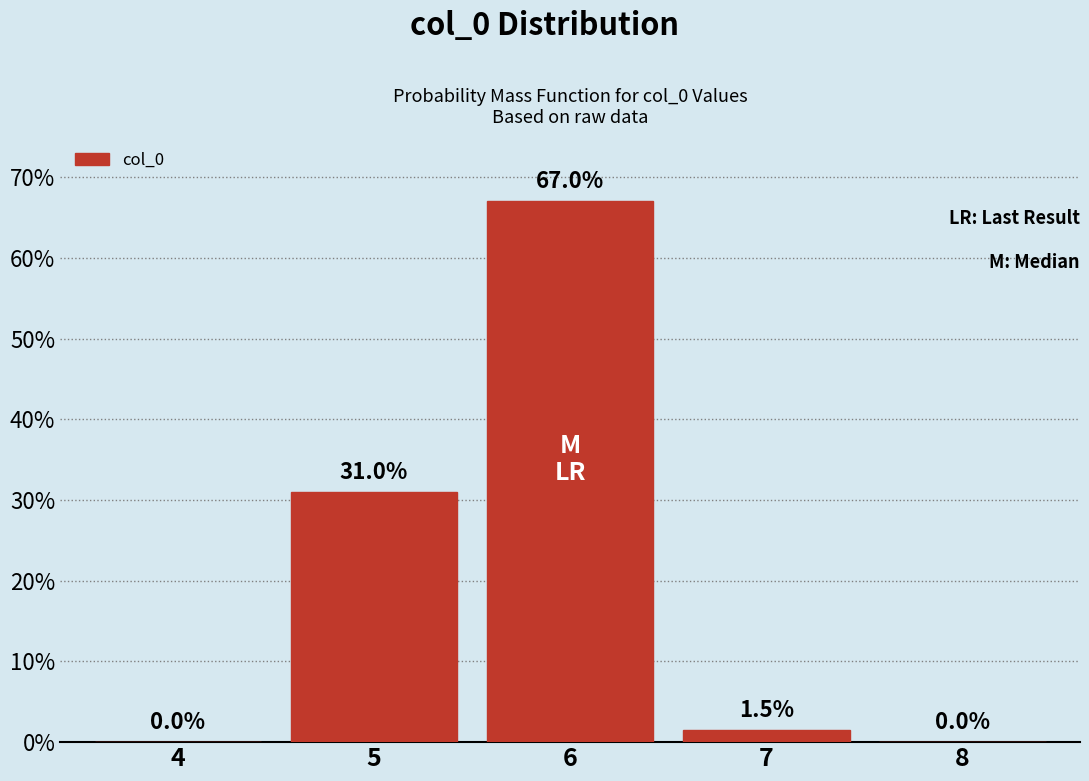

Reading left to right, transcribe all the data shown in this chart.

4=0.0	5=31.0	6=67.0	7=1.5	8=0.0